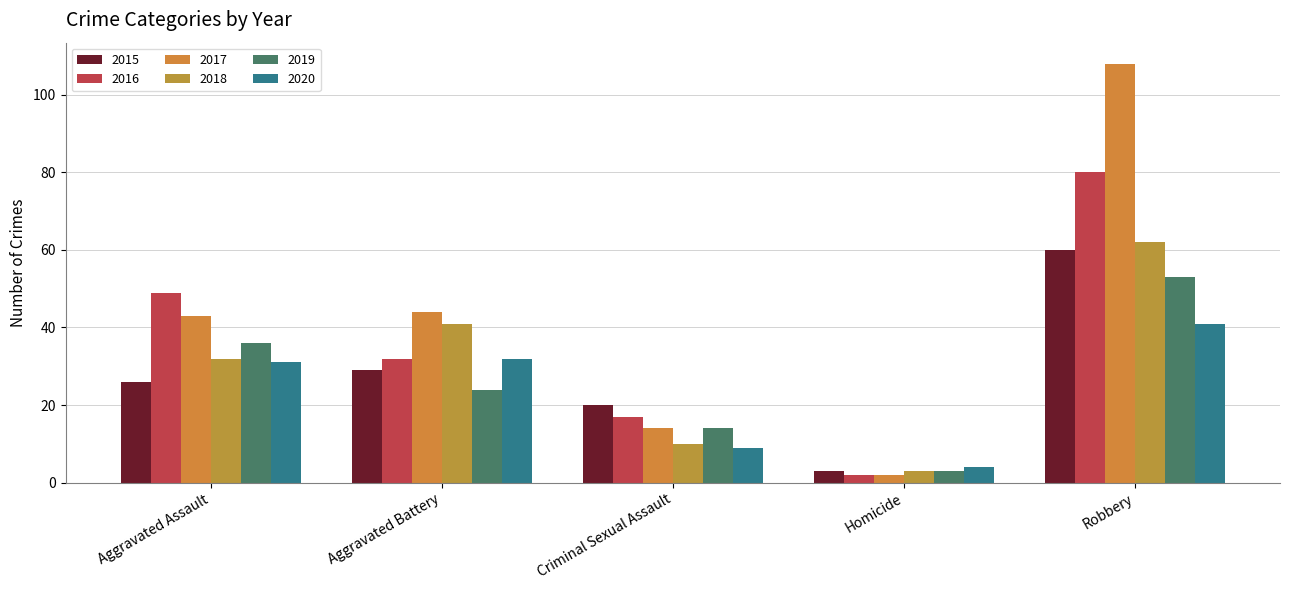

What value does the 2016 series have at Aggravated Assault, to the nearest 5?

50